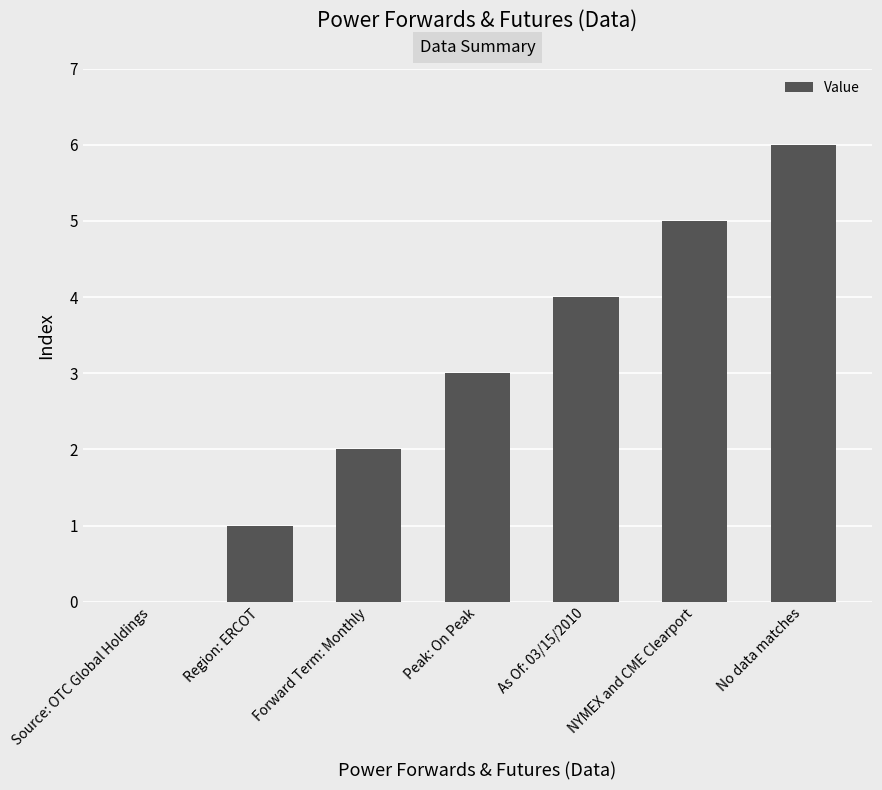

The chart shows a value of 11 at No data matches. True or false?

False